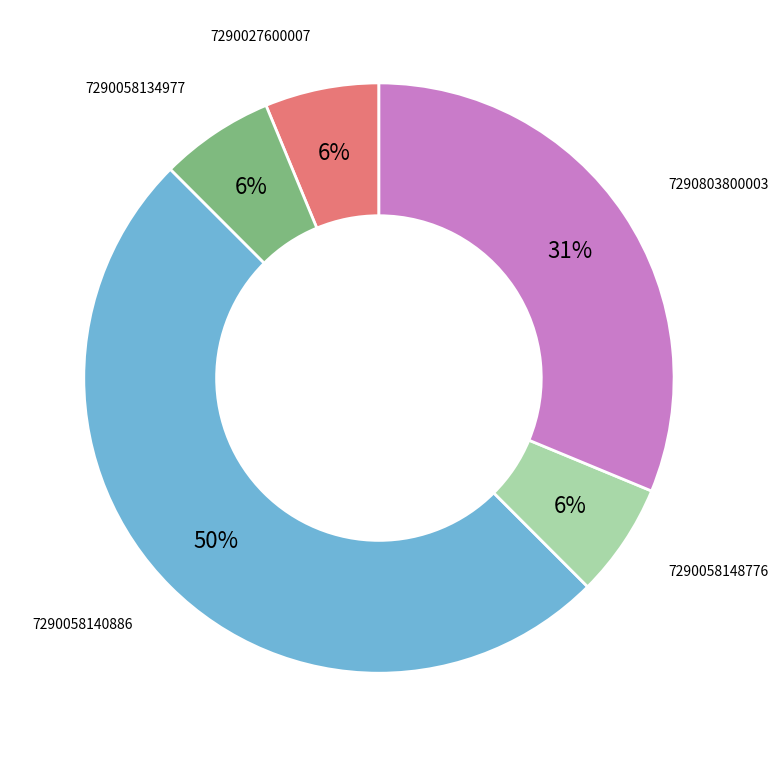

What is the largest slice in the pie chart?

7290058140886